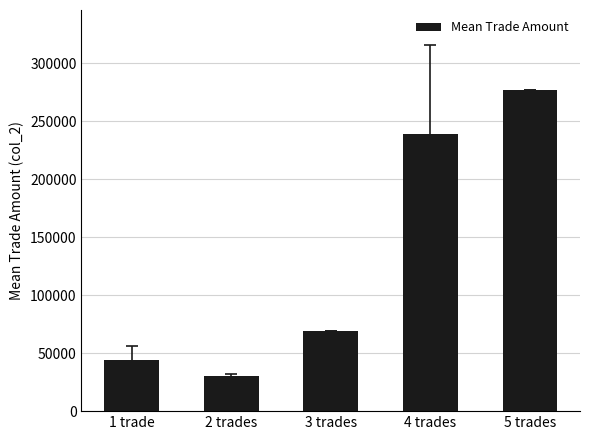

Rank the categories by value from highest to lowest.

5 trades, 4 trades, 3 trades, 1 trade, 2 trades